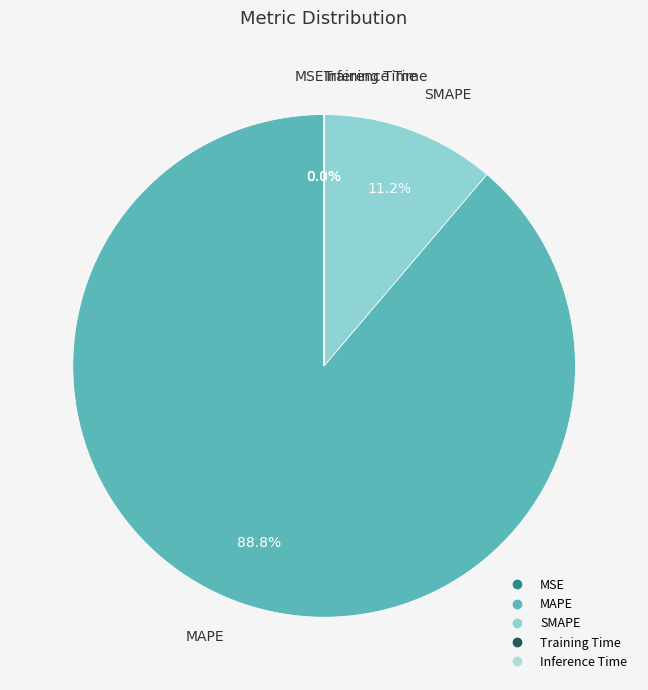

What percentage is NOT represented by SMAPE?

88.8%